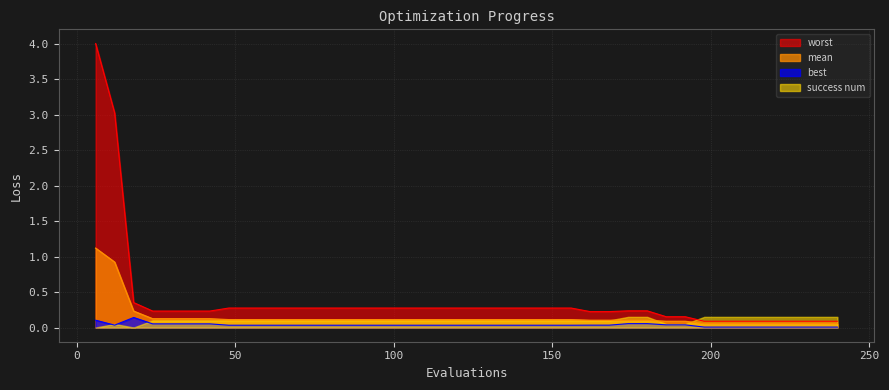

Between 24 and 84, which series saw the biggest shift?

worst